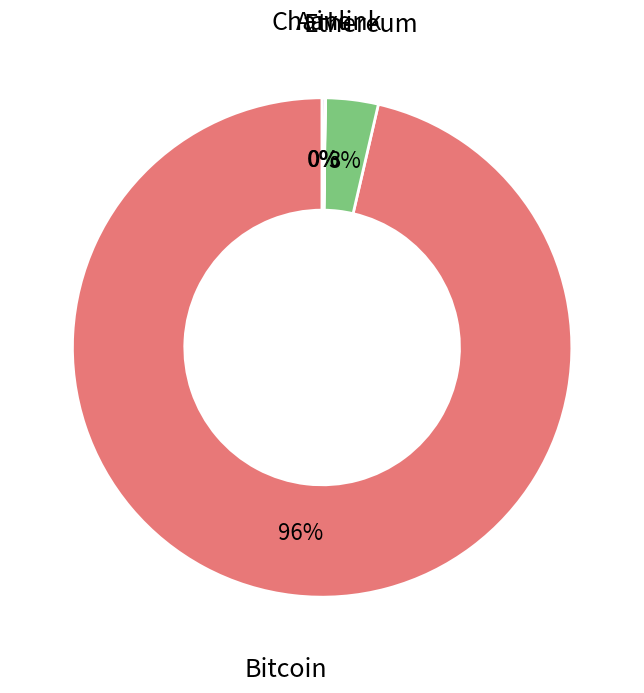

Is it true that Bitcoin is 88% of the pie?

False